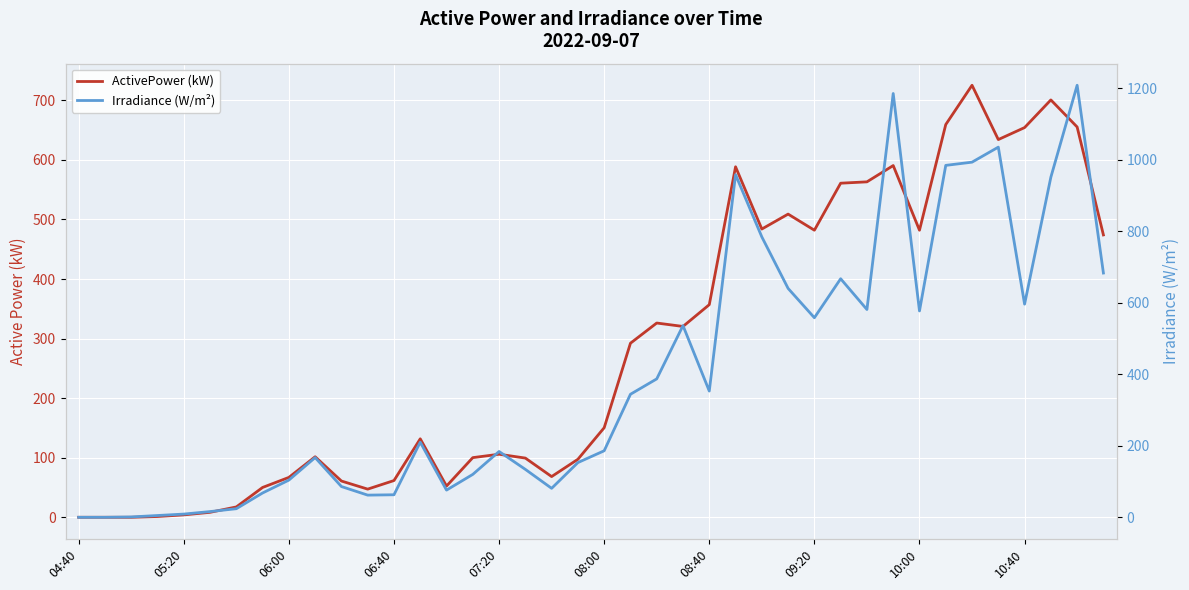

At how many categories does at least one series exceed 394?

16